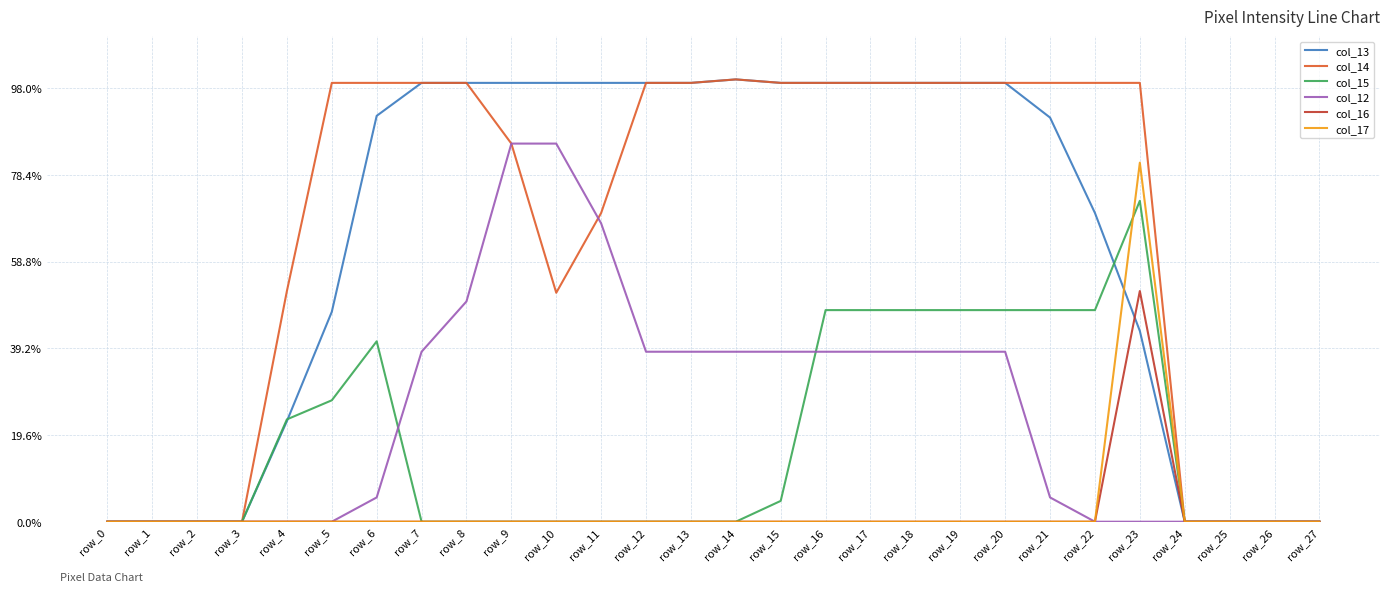

At which label is col_15 closest to 92?

row_6